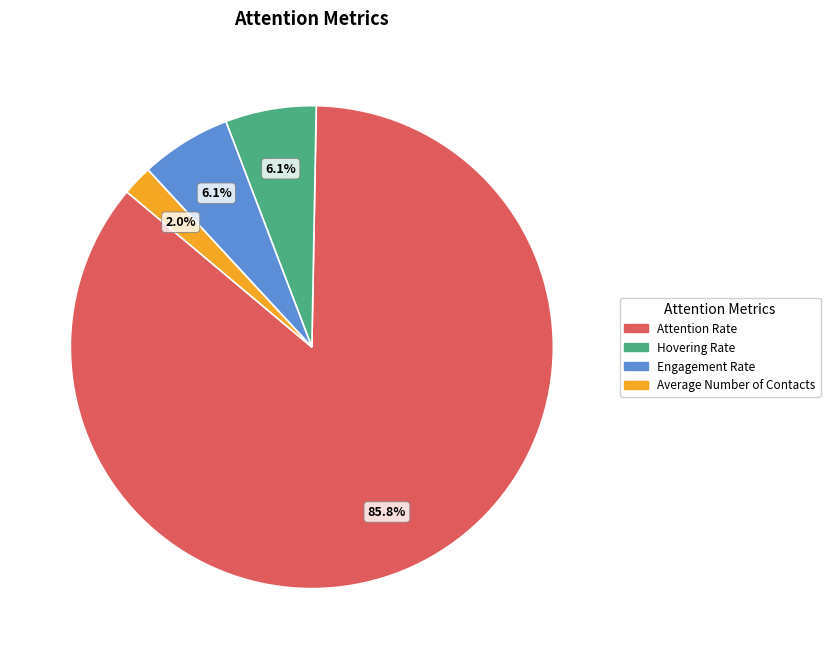

How many segments does this pie chart have?

4